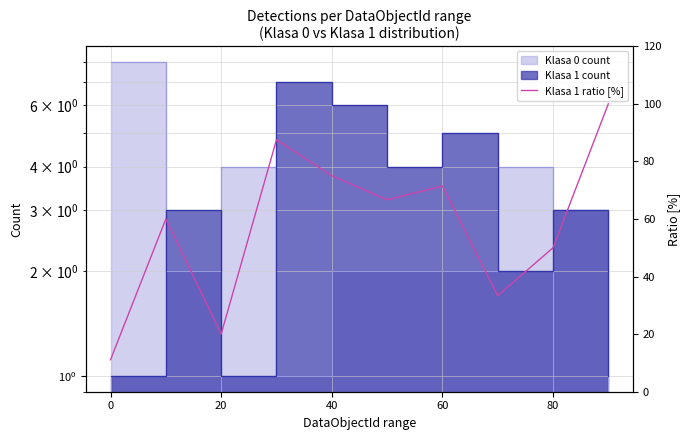

The value at 40 is 125.6. True or false?

False